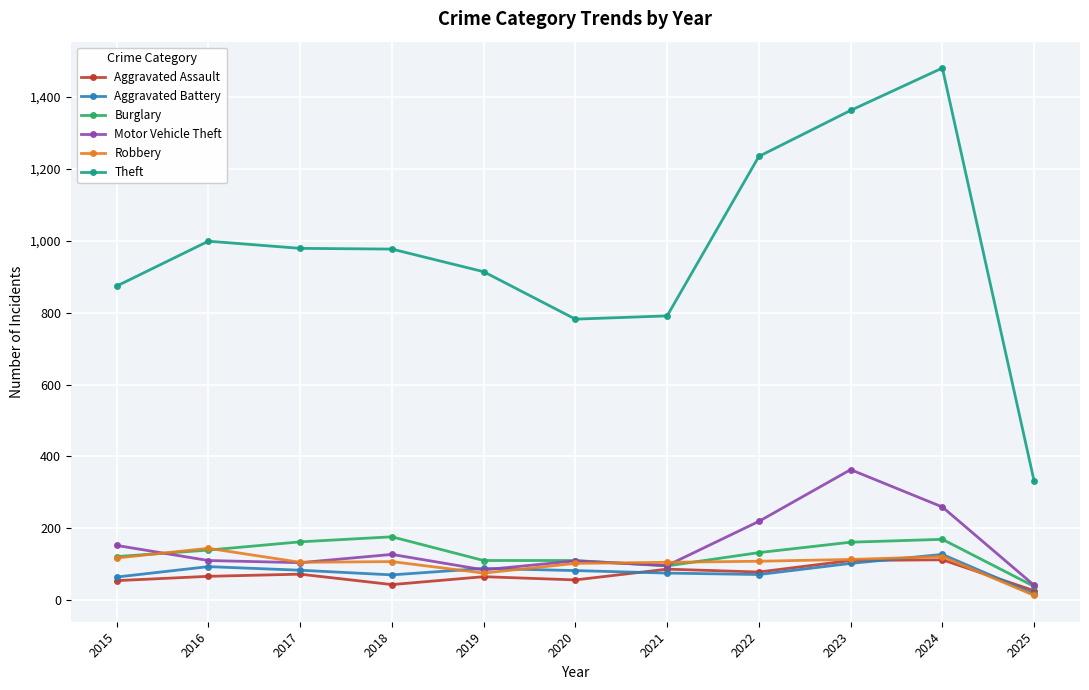

True or false: Burglary and Aggravated Battery cross at least once.

False